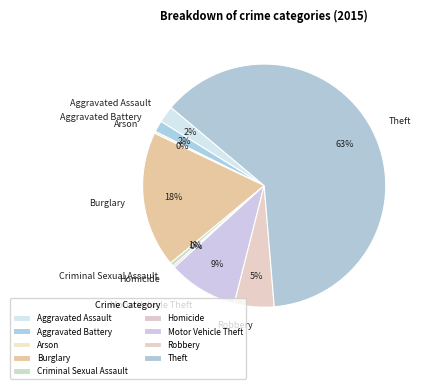

What is the majority slice?

Theft